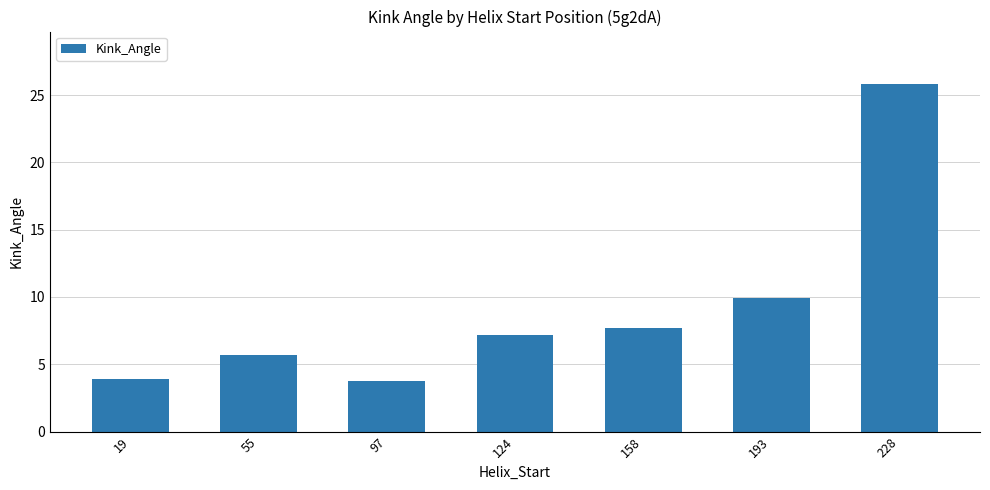

What is the ratio of the value at 97 to the value at 55?

0.7